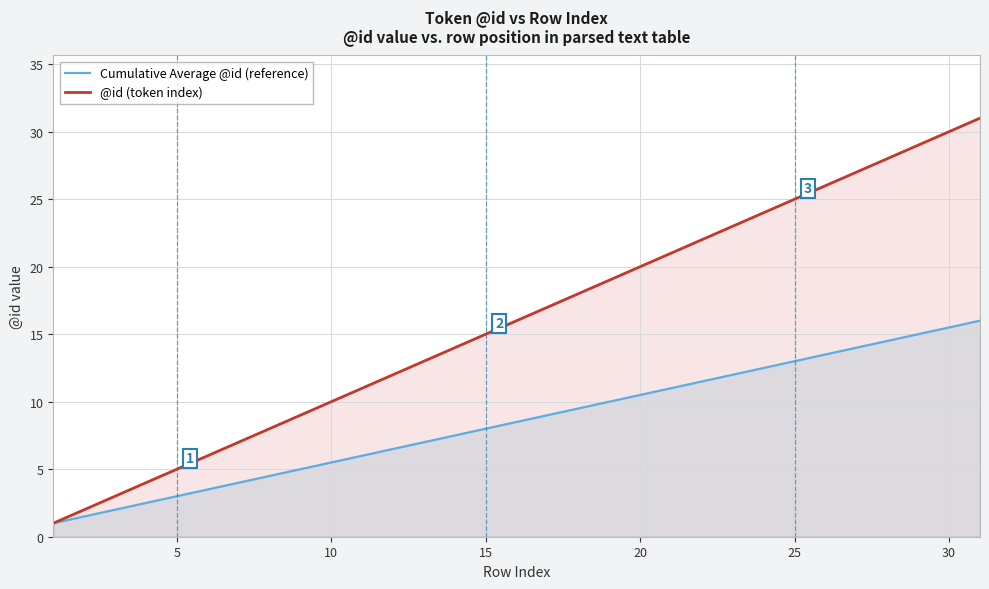

True or false: @id (token index) and Cumulative Average @id (reference) cross at least once.

False